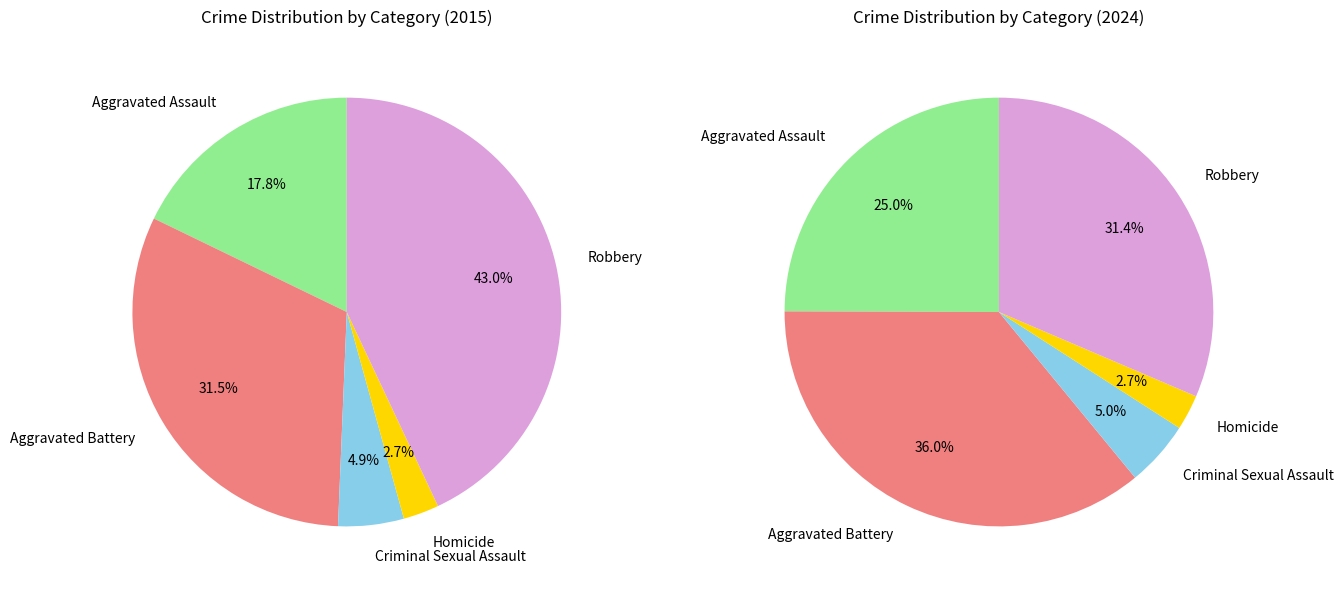

Which category has the smallest portion of the pie?

Homicide